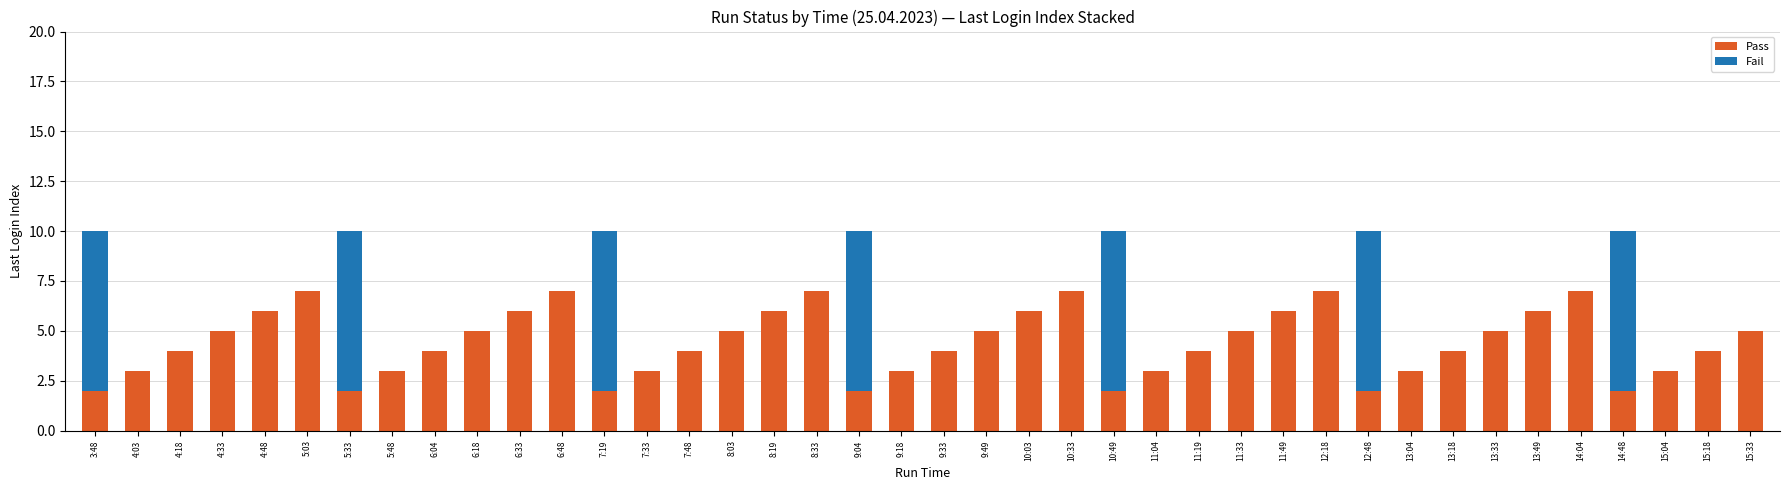

What is the total value across all series at 9:18?

3